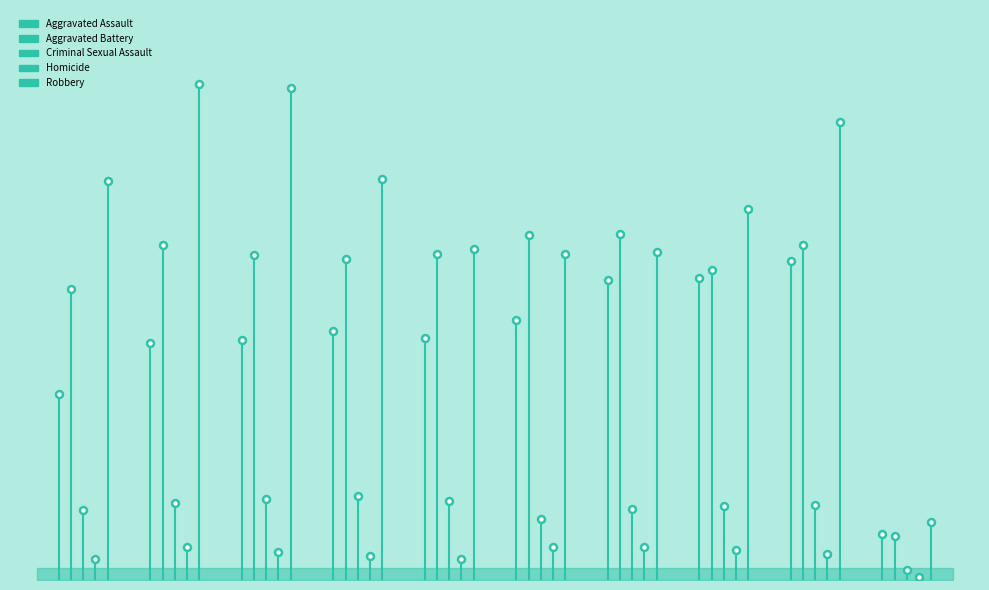

Reading left to right, list all the values displayed in this chart.

Aggravated Assault: 4480	5712	5793	6001	5841	6264	7242	7280	7706	1111
Aggravated Battery: 7019	8086	7845	7735	7858	8319	8347	7488	8075	1056
Criminal Sexual Assault: 1691	1846	1965	2023	1907	1480	1720	1786	1798	230
Homicide: 496	786	672	588	499	787	804	722	625	64
Robbery: 9638	11960	11880	9681	7995	7855	7918	8963	11059	1388